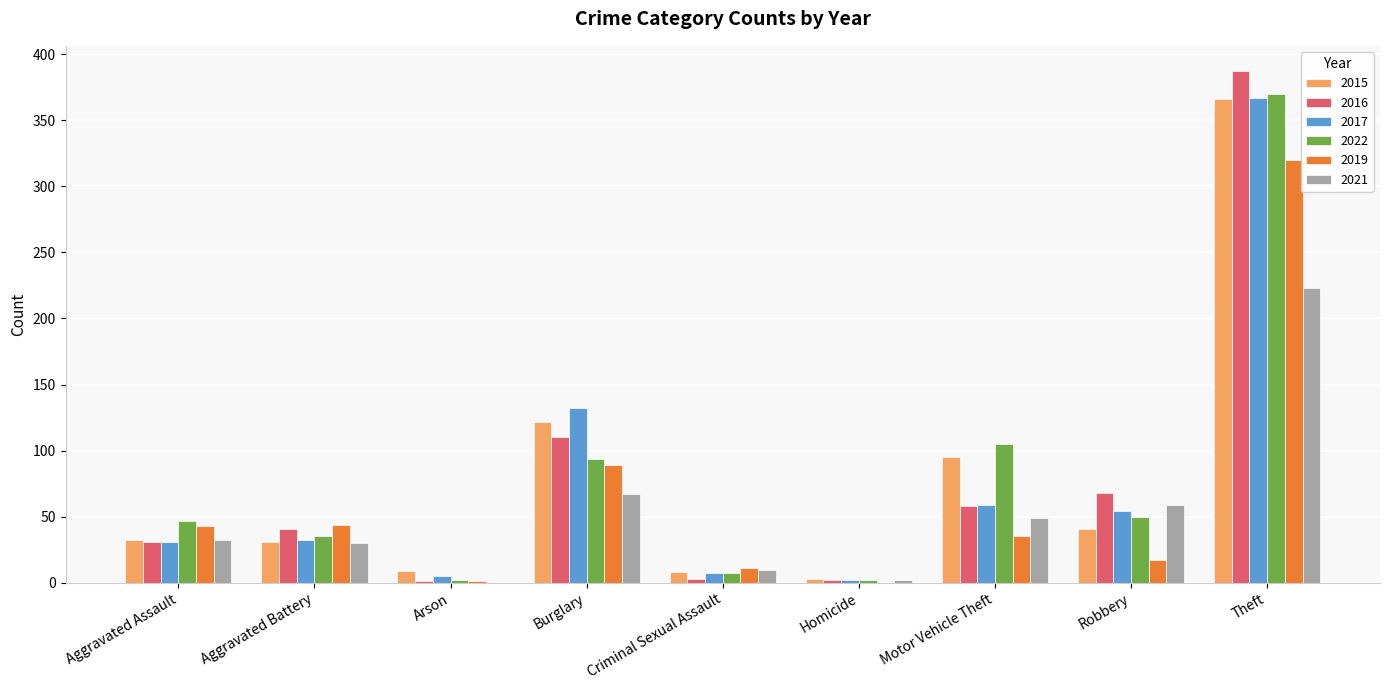

How many series are shown in this chart?

6